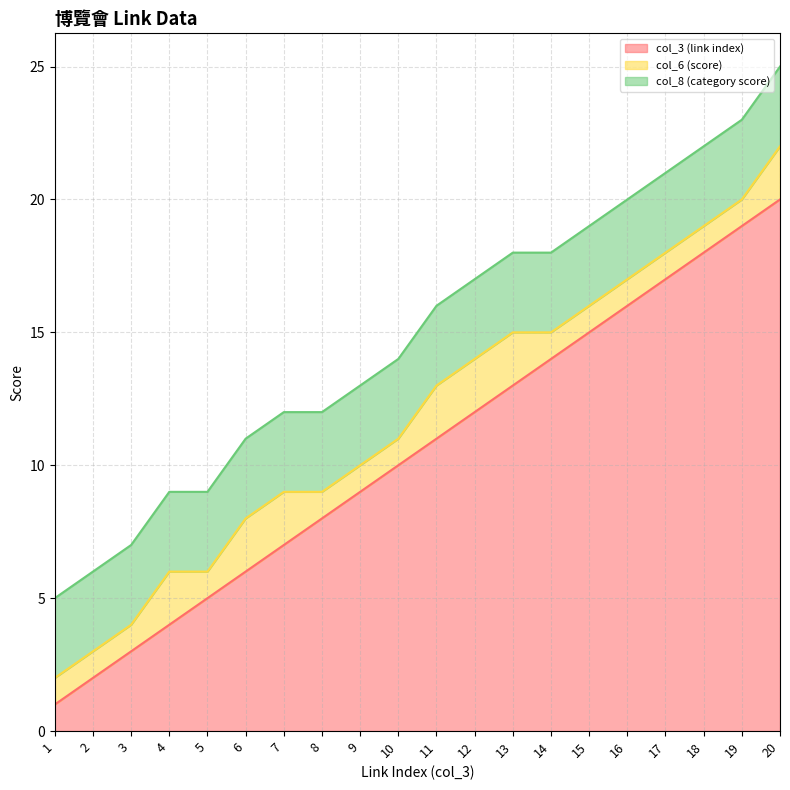

Is it true that col_3 (link index) equals 20 at 20?

True